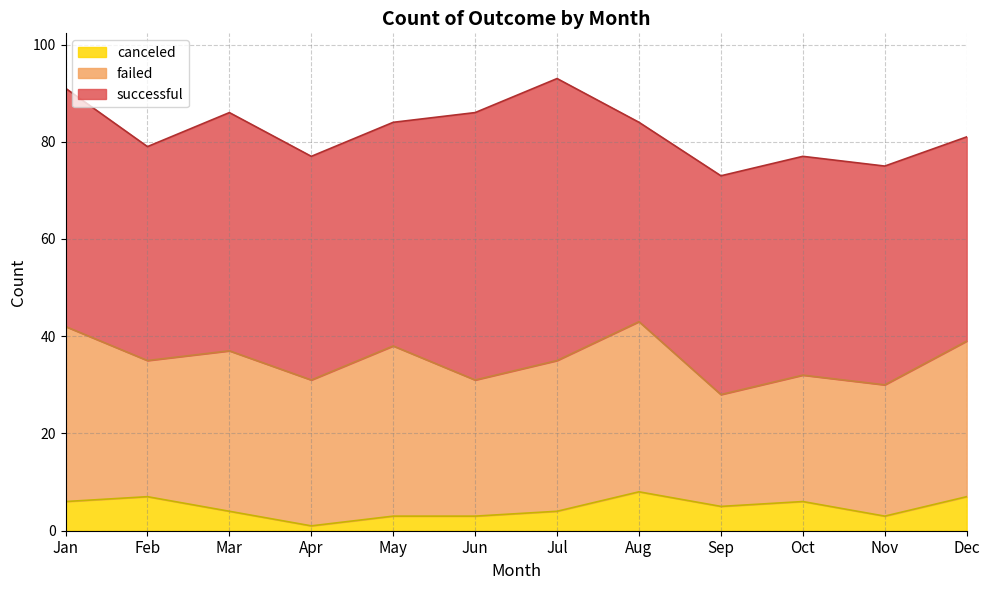

Between Jun and Jul, which series saw the biggest shift?

successful